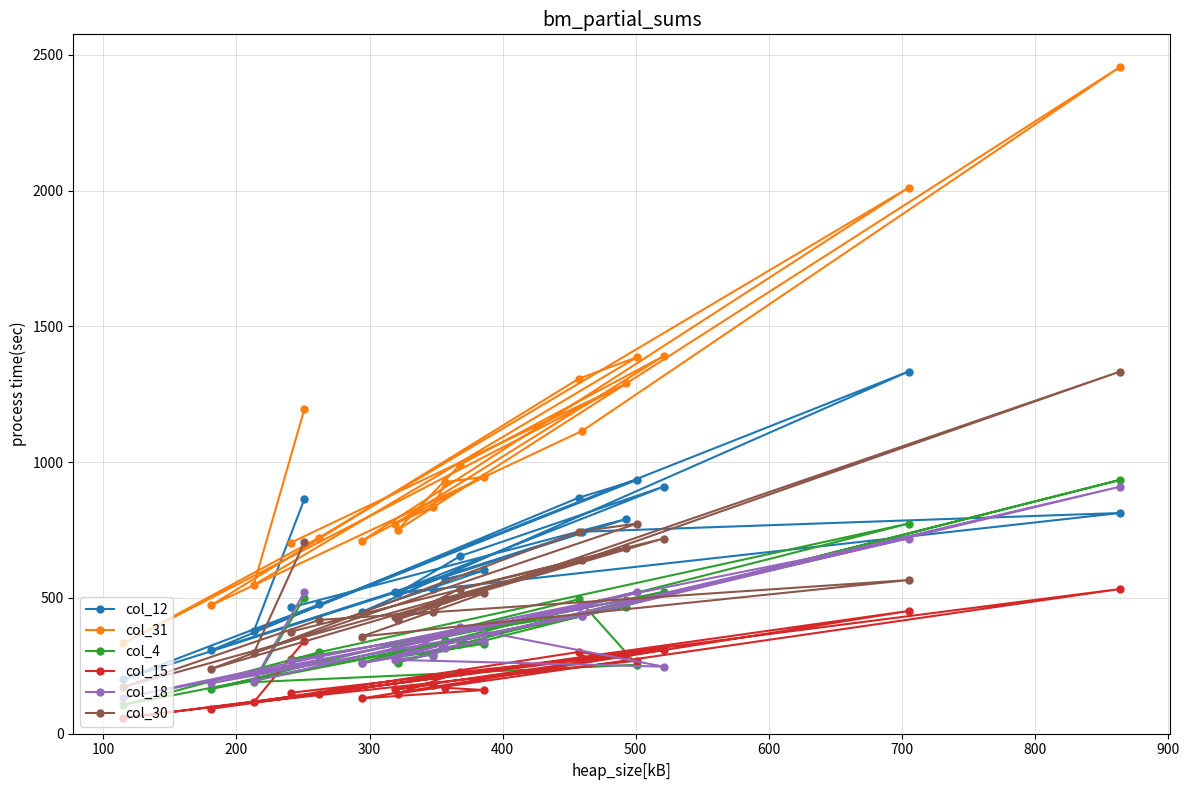

Which series has the largest total across all categories?

col_31